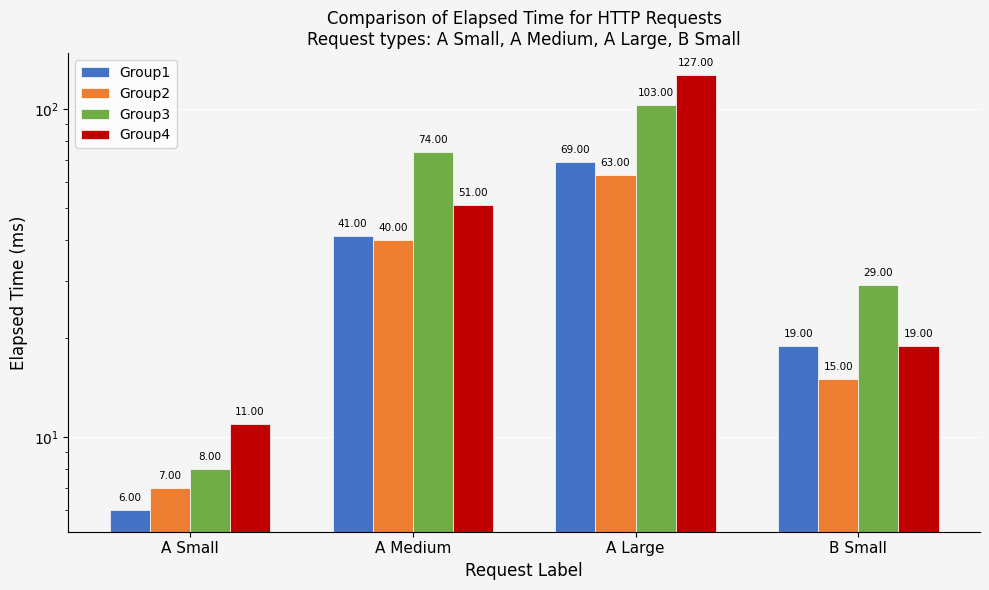

Is the value of Group2 at A Large greater than the value of Group4 at A Small?

Yes